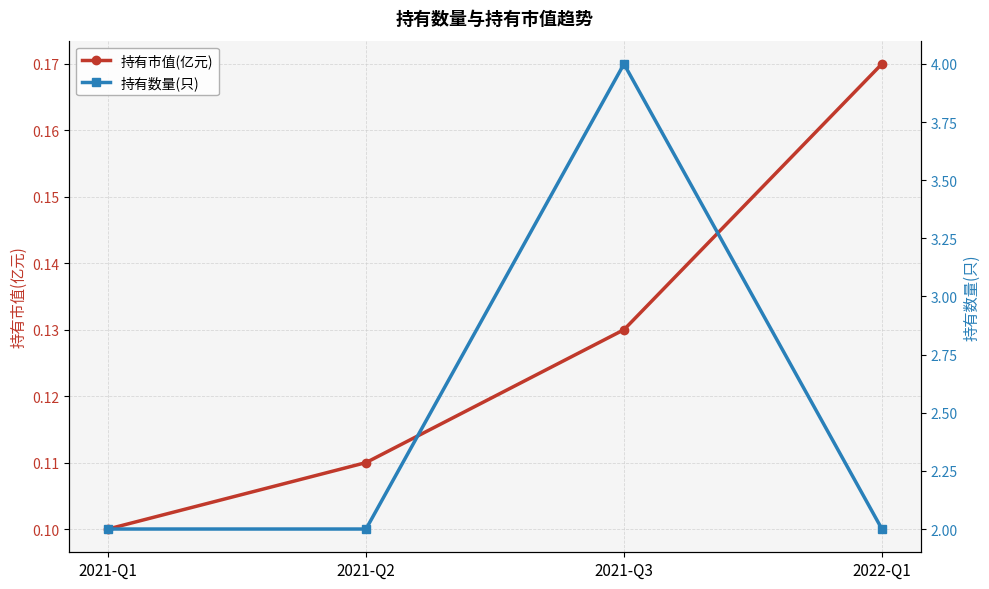

Reading left to right, what are all the values shown in this chart?

持有市值(亿元): 0.1	0.1	0.1	0.2
持有数量(只): 2.0	2.0	4.0	2.0